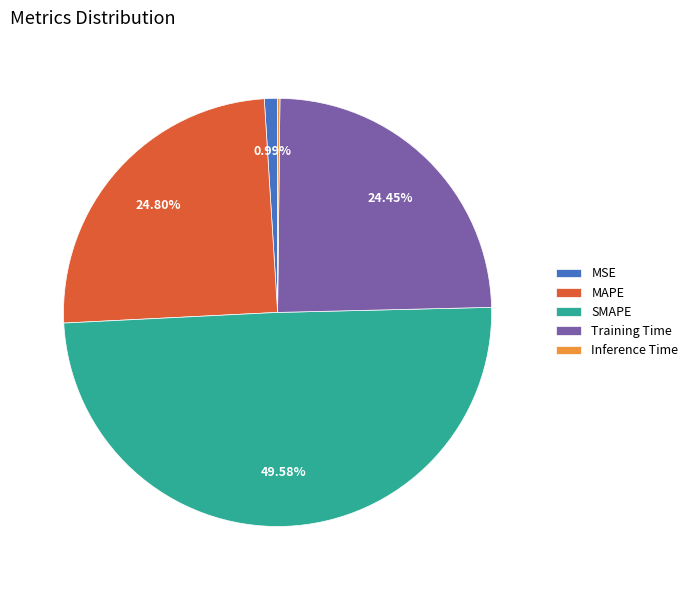

Is MAPE the majority of the pie?

No